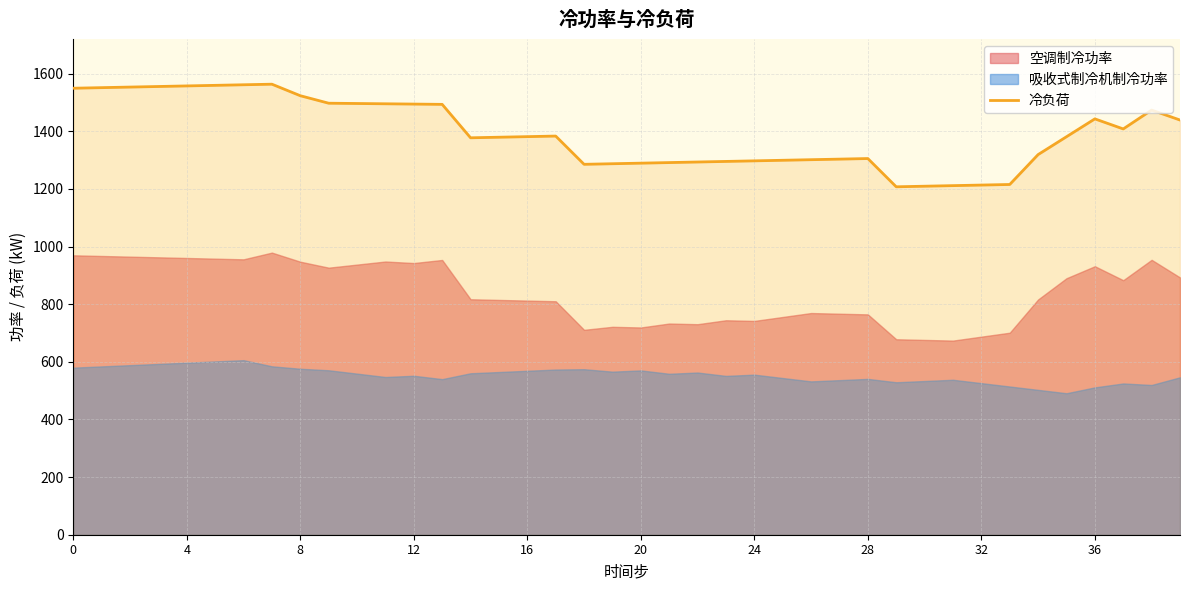

What is the lowest value of the 冷负荷 series?

1207.3